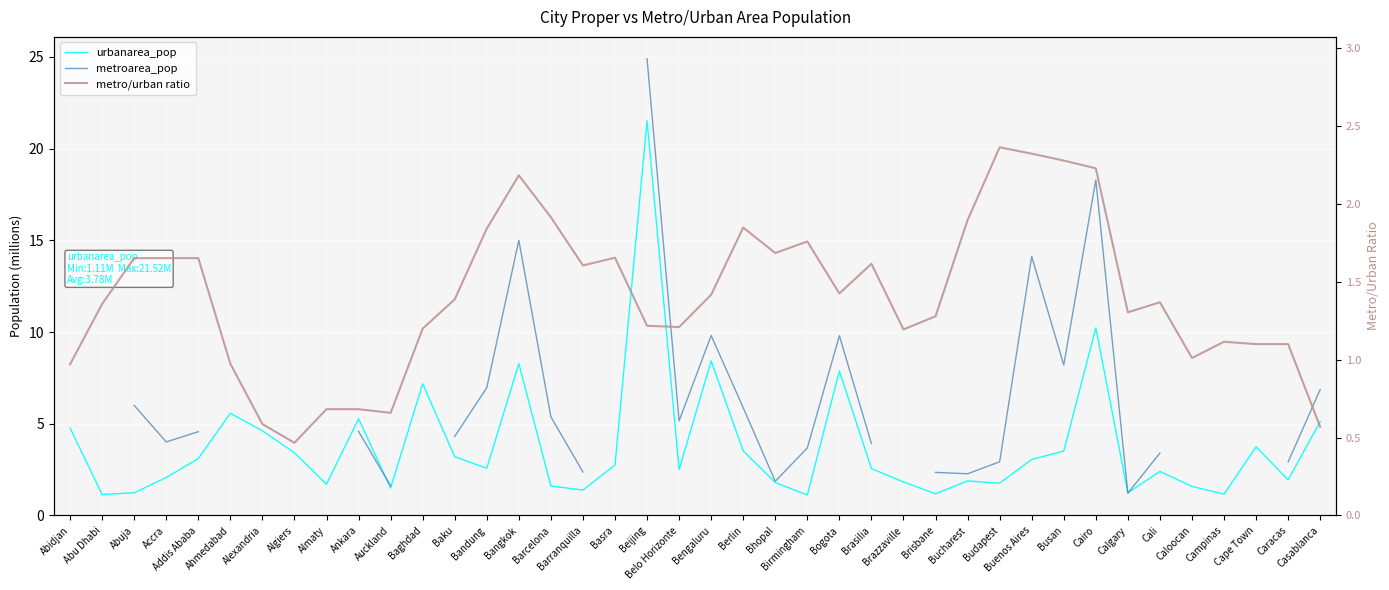

Which series ends up on top after the final intersection of metroarea_pop and metro/urban ratio?

metroarea_pop